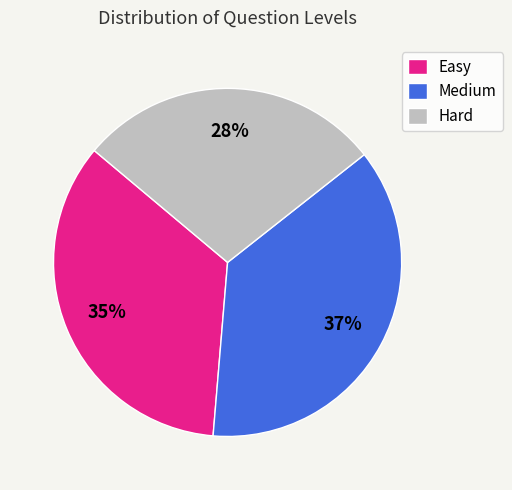

Count the number of slices in the pie.

3